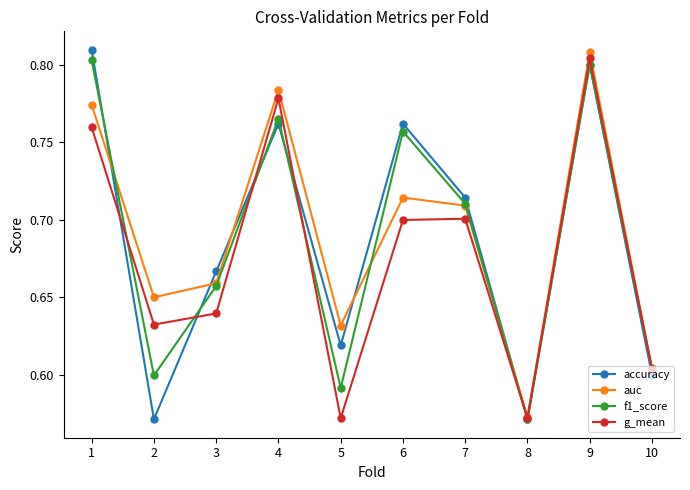

Is the value of g_mean at 1 greater than the value of f1_score at 2?

Yes